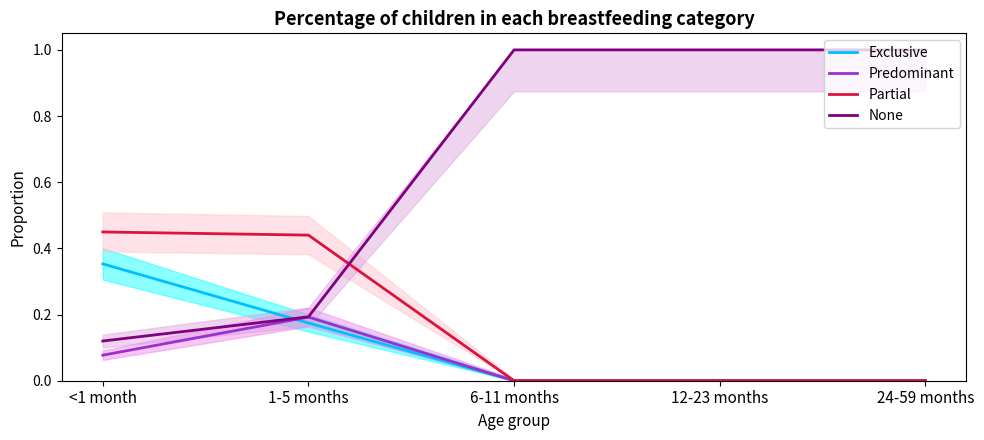

At how many categories does at least one series exceed 0?

5